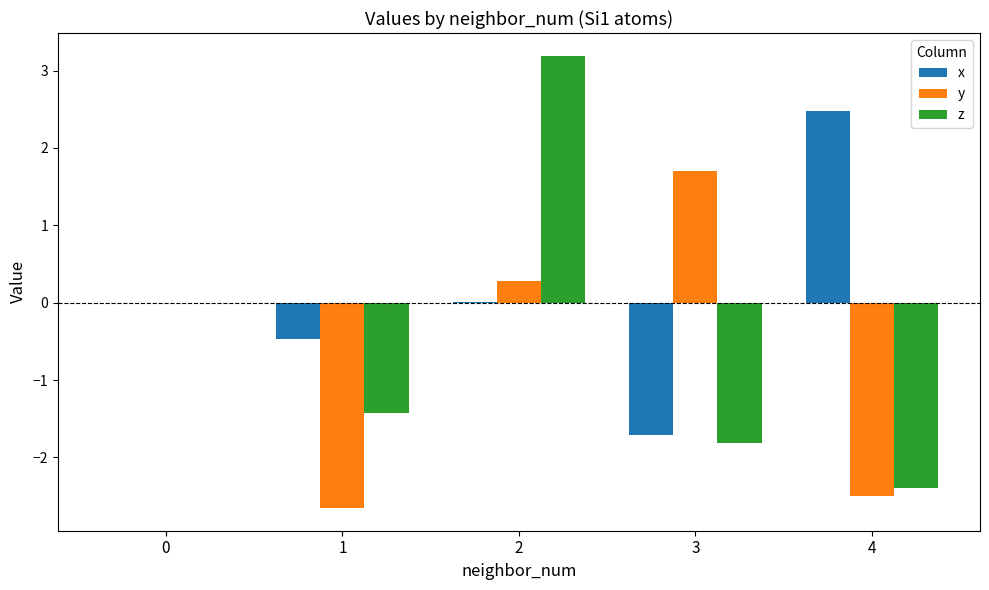

Is the value of x at 4 greater than the value of z at 1?

Yes